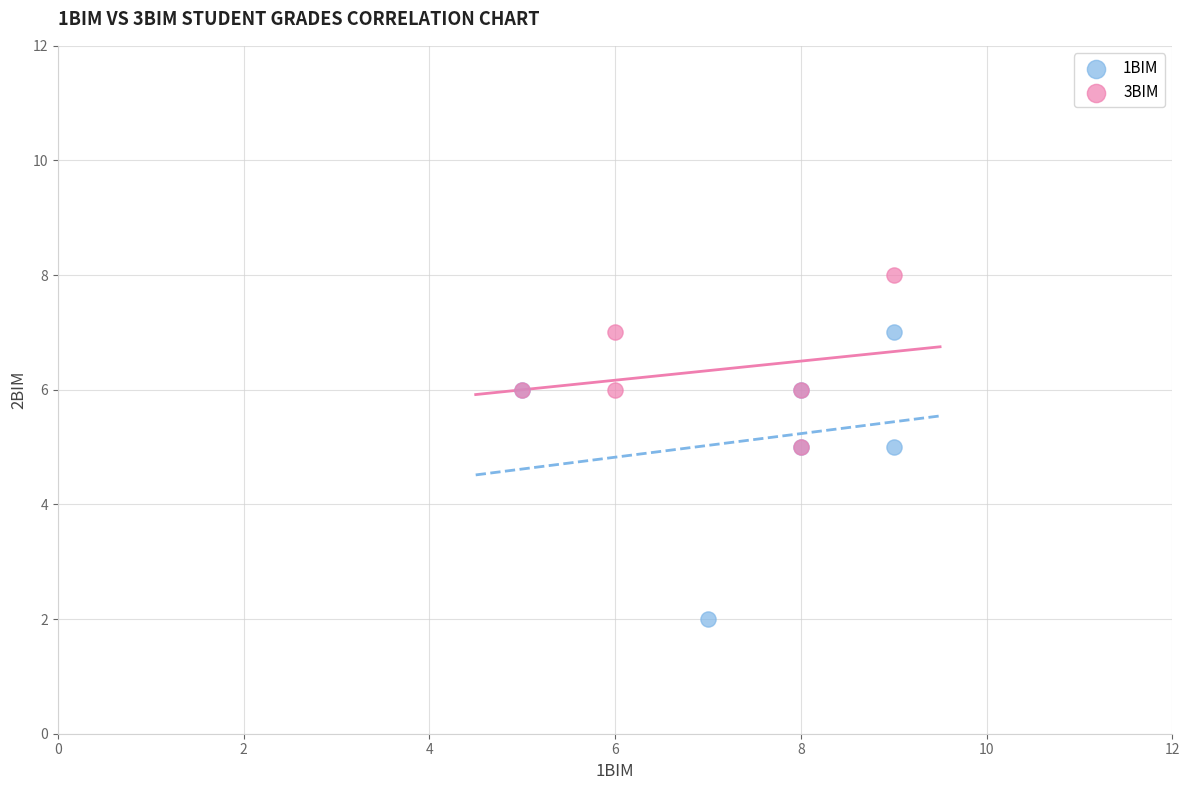

Which series has the widest spread of Y values?

1BIM